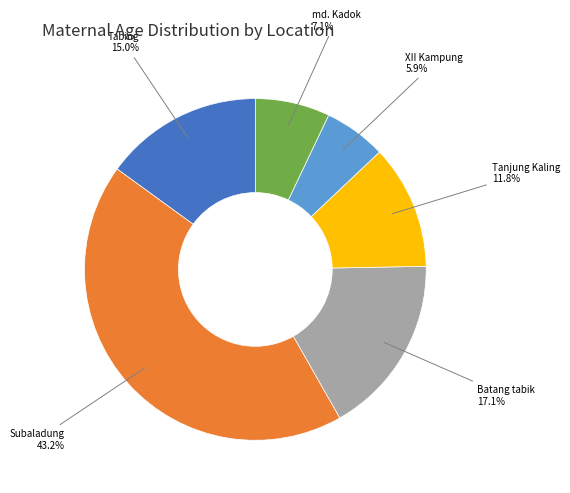

Is the sum of md. Kadok and Batang tabik greater than half?

No